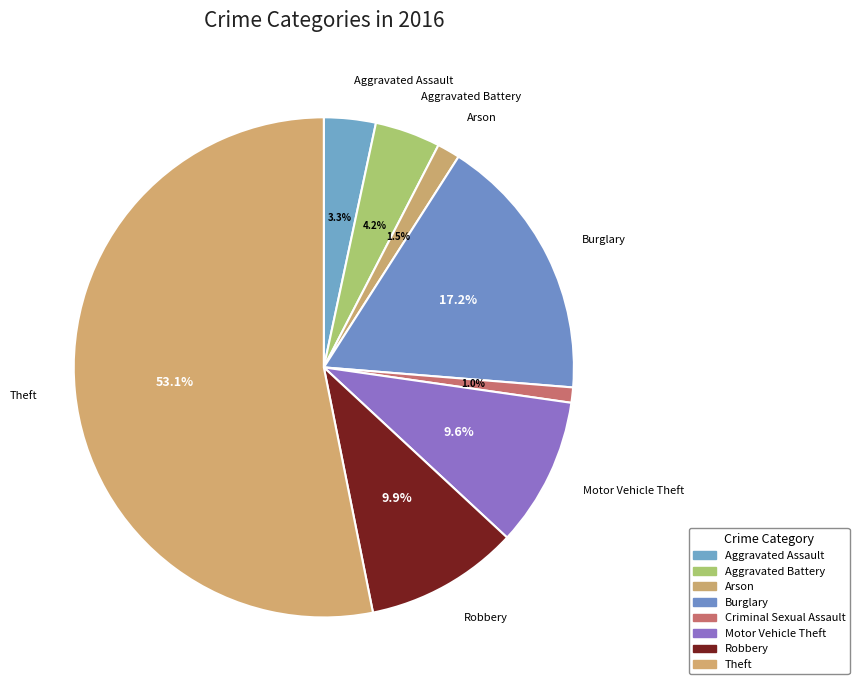

Count the number of slices in the pie.

8